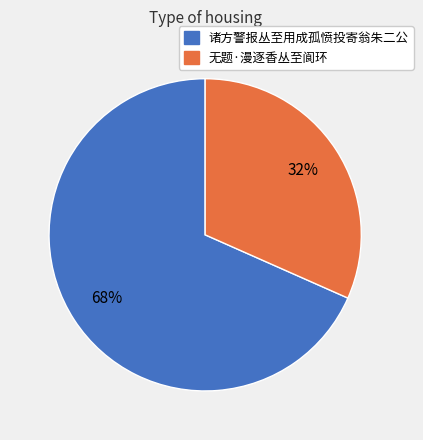

Which slice is the smallest?

无题·漫逐香丛至阆环